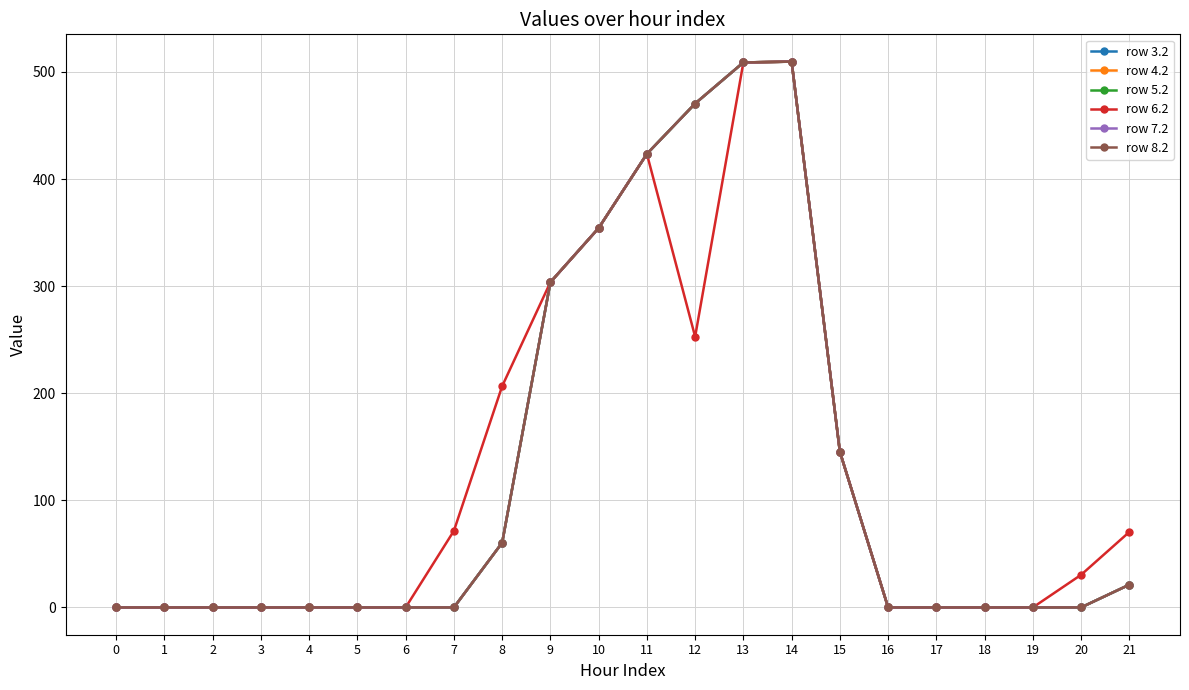

Does the chart display data point markers on the line(s)?

Yes